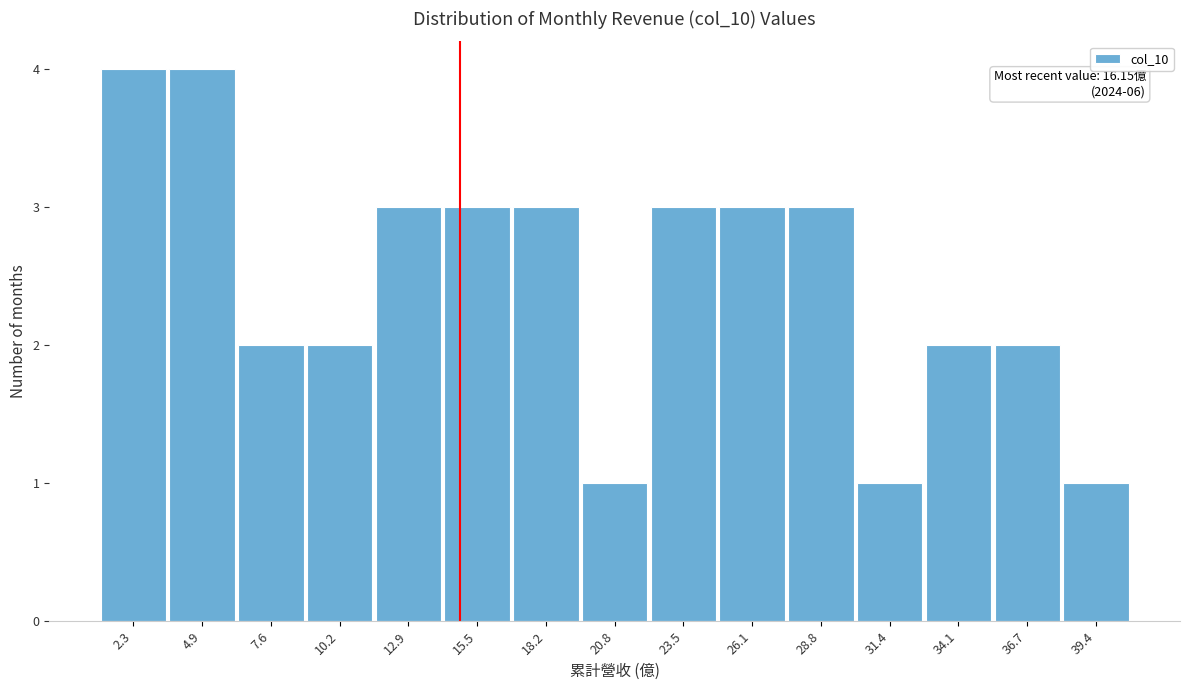

Reading left to right, list all the values displayed in this chart.

4	4	2	2	3	3	3	1	3	3	3	1	2	2	1